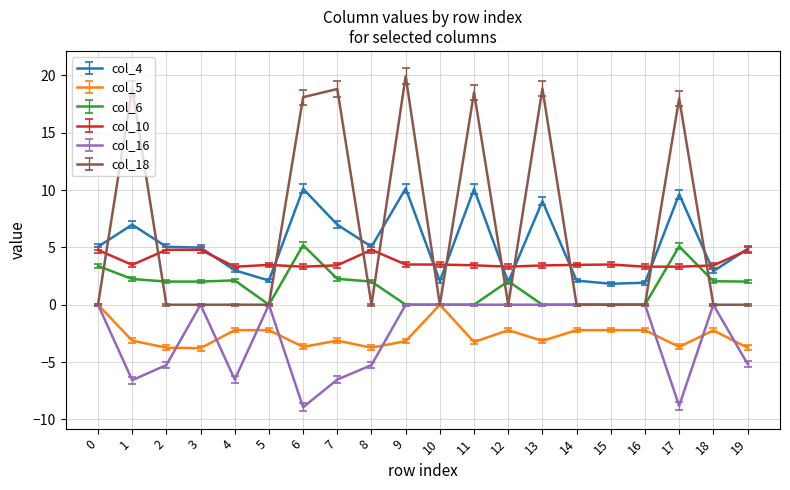

True or false: col_16 and col_5 intersect in this chart.

True